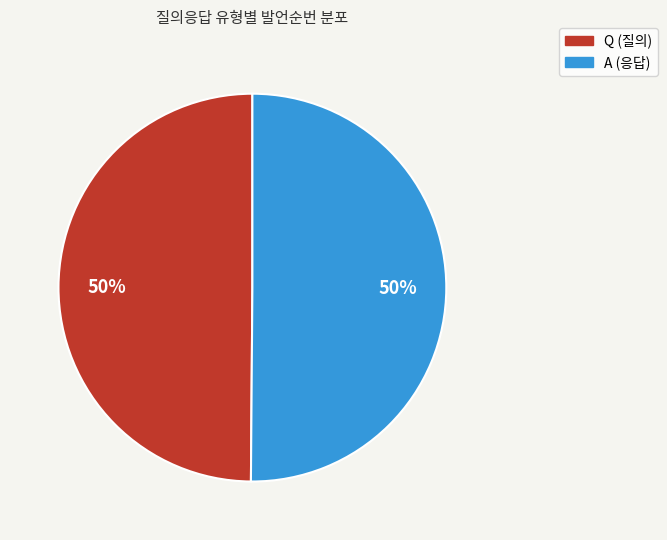

What is the ratio of the value at A to the value at Q?

1.0